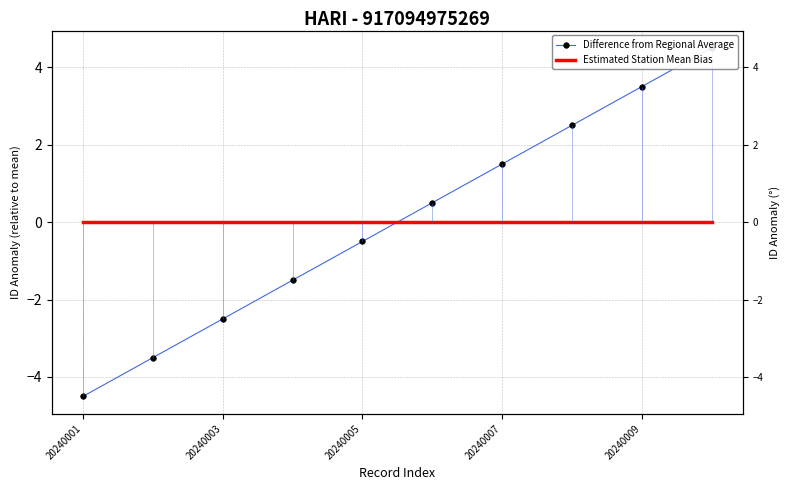

List the series in order of their peak value, lowest first.

Estimated Station Mean Bias, Difference from Regional Average